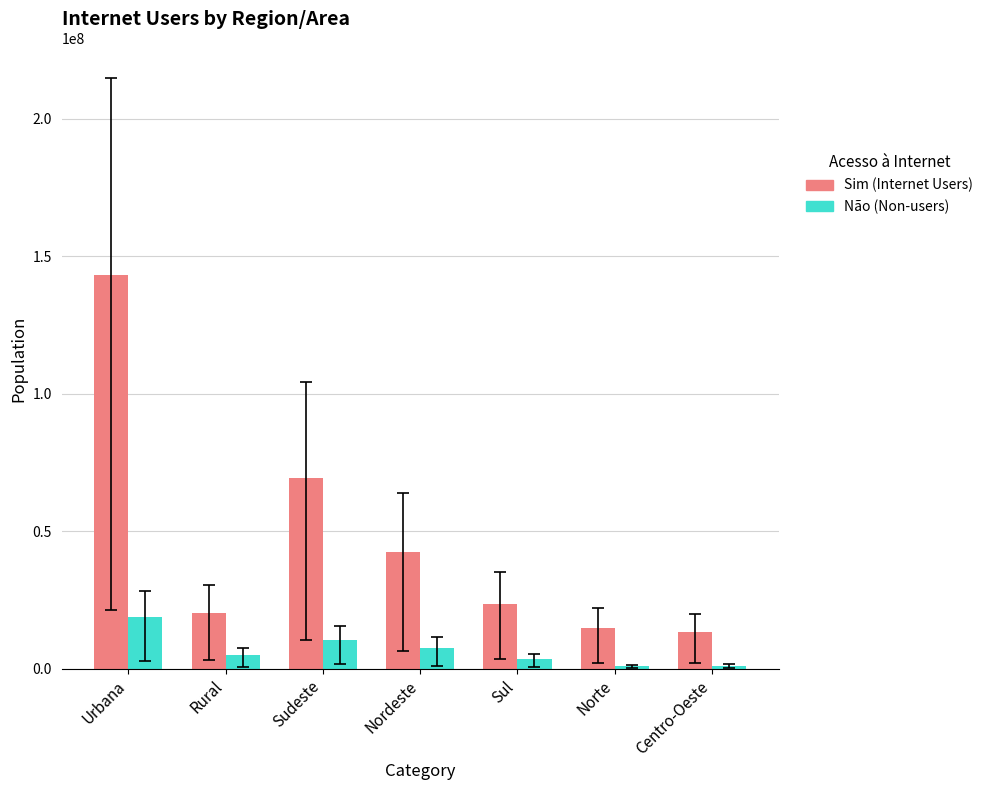

Which series changed the most between Nordeste and Centro-Oeste?

Sim (Internet Users)